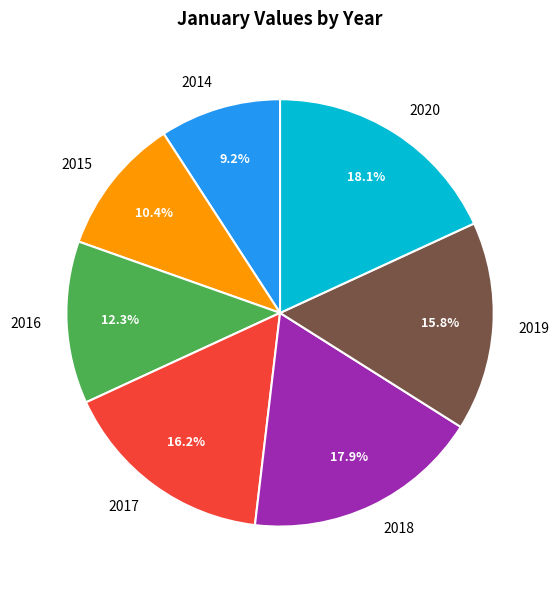

Does 2016 represent more than half of the total?

No